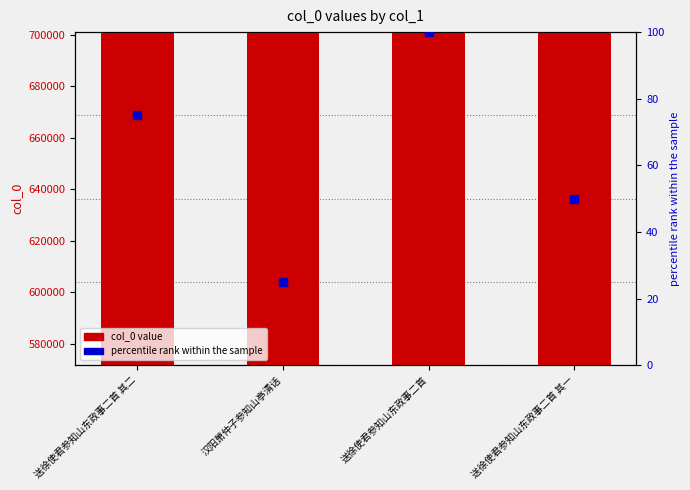

Is the value of percentile rank within the sample at 送徐使君参知山东政事二首 greater than the value of col_0 value at 送徐使君参知山东政事二首?

No